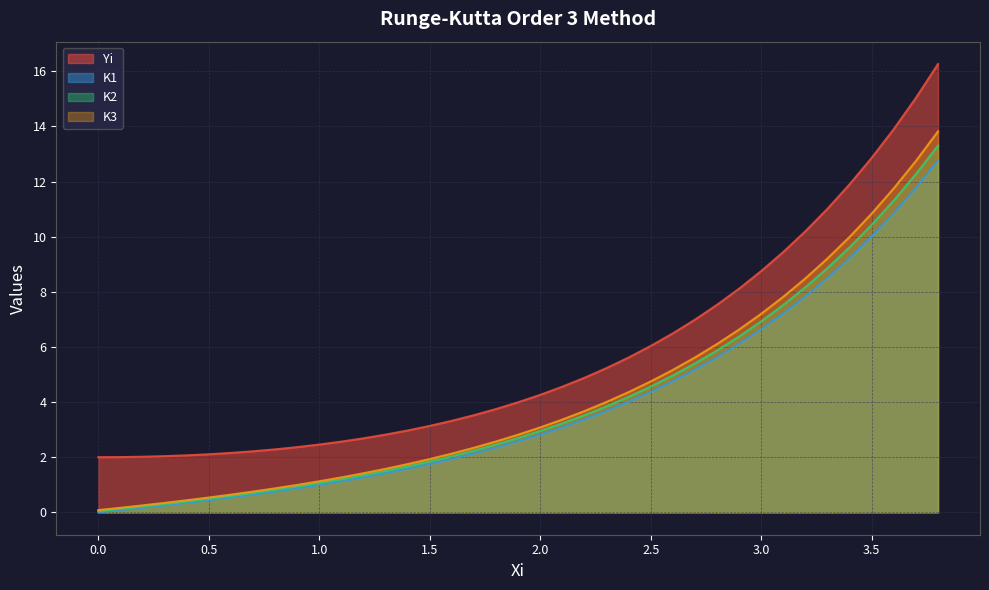

List the labels in order of K3 value, smallest first.

0.0, 0.1, 0.2, 0.3, 0.4, 0.5, 0.6, 0.7, 0.8, 0.9, 1.0, 1.1, 1.2, 1.3, 1.4, 1.5, 1.6, 1.7, 1.8, 1.9, 2.0, 2.1, 2.2, 2.3, 2.4, 2.5, 2.6, 2.7, 2.8, 2.9, 3.0, 3.1, 3.2, 3.3, 3.4, 3.5, 3.6, 3.7, 3.8